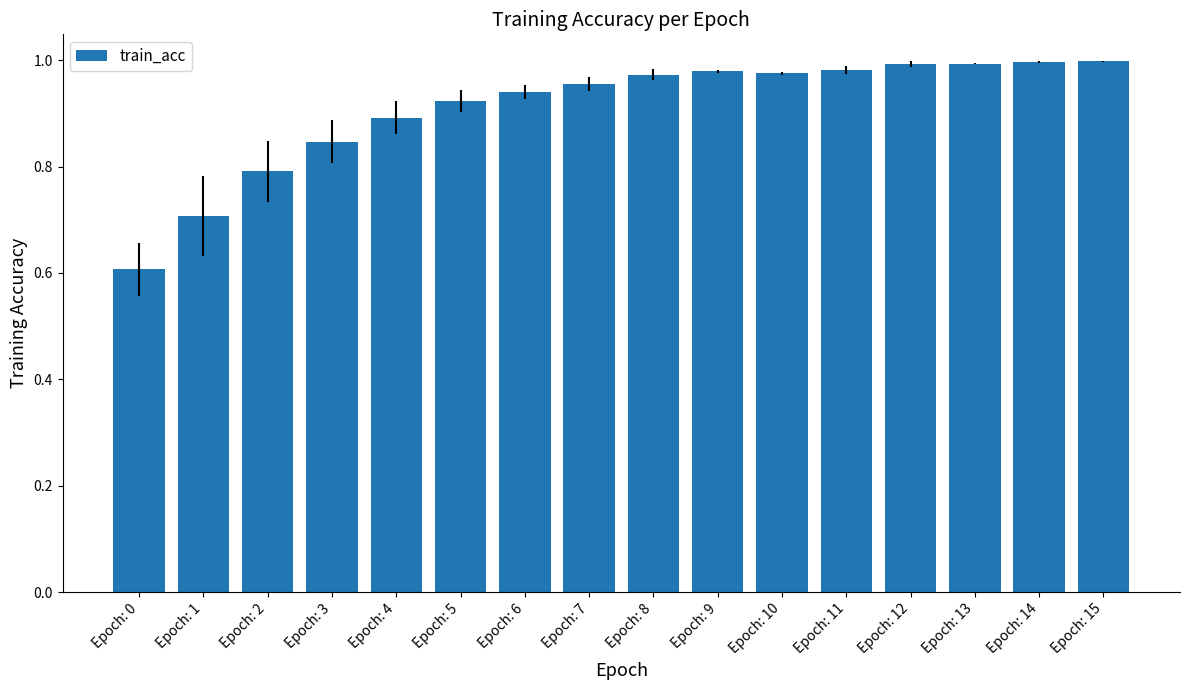

Is it true that the value at Epoch: 1 is 0.3?

False